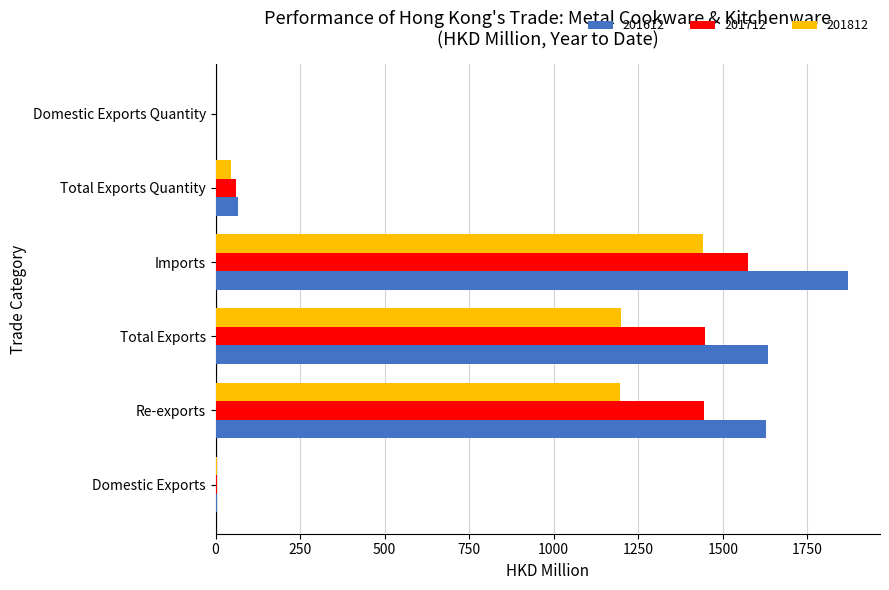

What is the approximate value of 201612 at Total Exports Quantity?

65.8